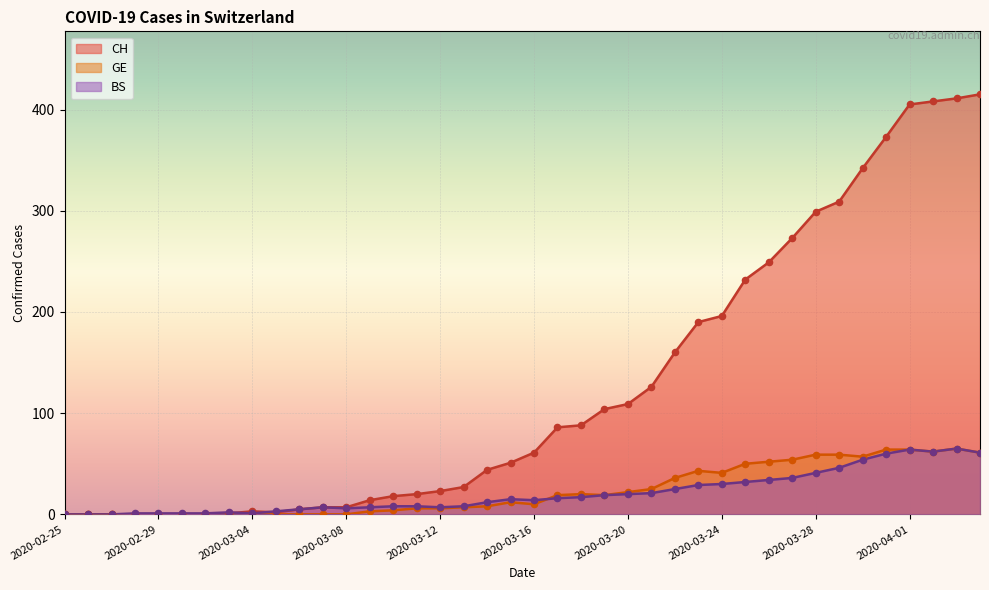

At which category is the sum across all series the highest?

2020-04-03